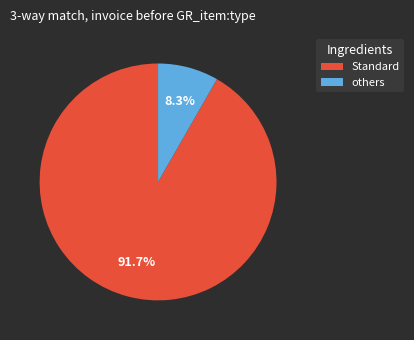

Does any single category account for the majority?

Yes